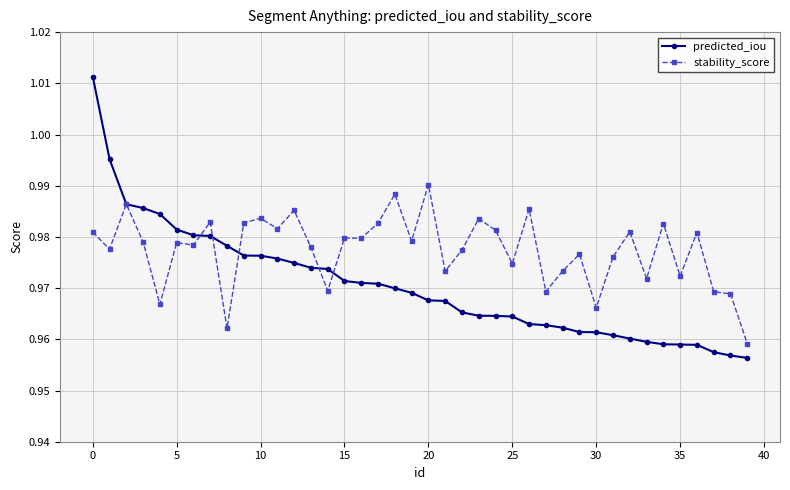

Which series has the largest total across all categories?

stability_score